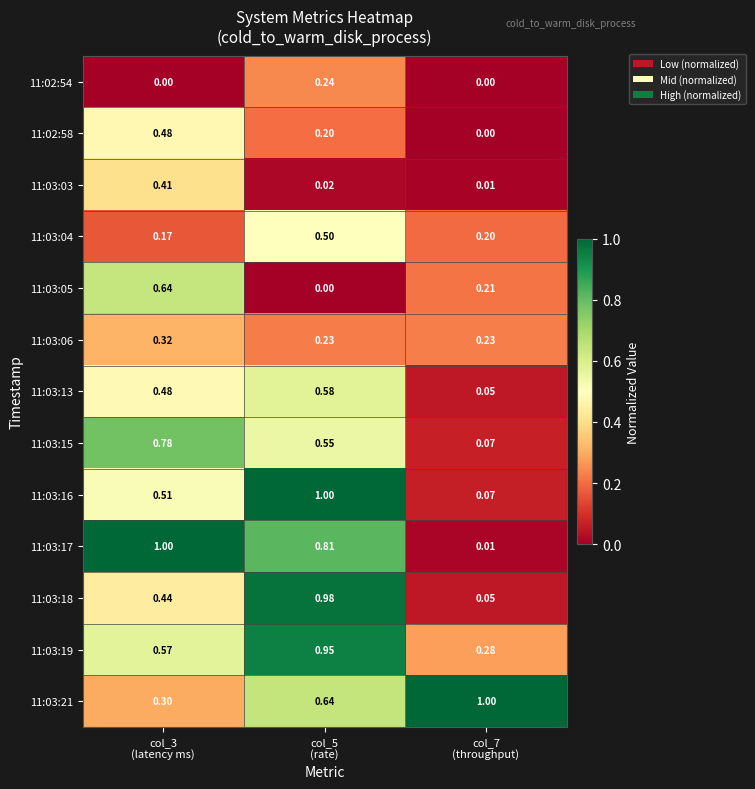

Reading right to left, list all the values displayed in this chart.

11:02:54: col_7
(throughput)=0.0	col_5
(rate)=0.2	col_3
(latency ms)=0.0
11:02:58: col_7
(throughput)=0.0	col_5
(rate)=0.2	col_3
(latency ms)=0.5
11:03:03: col_7
(throughput)=0.0	col_5
(rate)=0.0	col_3
(latency ms)=0.4
11:03:04: col_7
(throughput)=0.2	col_5
(rate)=0.5	col_3
(latency ms)=0.2
11:03:05: col_7
(throughput)=0.2	col_5
(rate)=0.0	col_3
(latency ms)=0.6
11:03:06: col_7
(throughput)=0.2	col_5
(rate)=0.2	col_3
(latency ms)=0.3
11:03:13: col_7
(throughput)=0.1	col_5
(rate)=0.6	col_3
(latency ms)=0.5
11:03:15: col_7
(throughput)=0.1	col_5
(rate)=0.6	col_3
(latency ms)=0.8
11:03:16: col_7
(throughput)=0.1	col_5
(rate)=1.0	col_3
(latency ms)=0.5
11:03:17: col_7
(throughput)=0.0	col_5
(rate)=0.8	col_3
(latency ms)=1.0
11:03:18: col_7
(throughput)=0.1	col_5
(rate)=1.0	col_3
(latency ms)=0.4
11:03:19: col_7
(throughput)=0.3	col_5
(rate)=0.9	col_3
(latency ms)=0.6
11:03:21: col_7
(throughput)=1.0	col_5
(rate)=0.6	col_3
(latency ms)=0.3